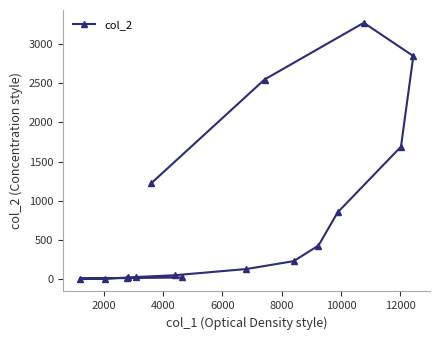

What is the average value?

834